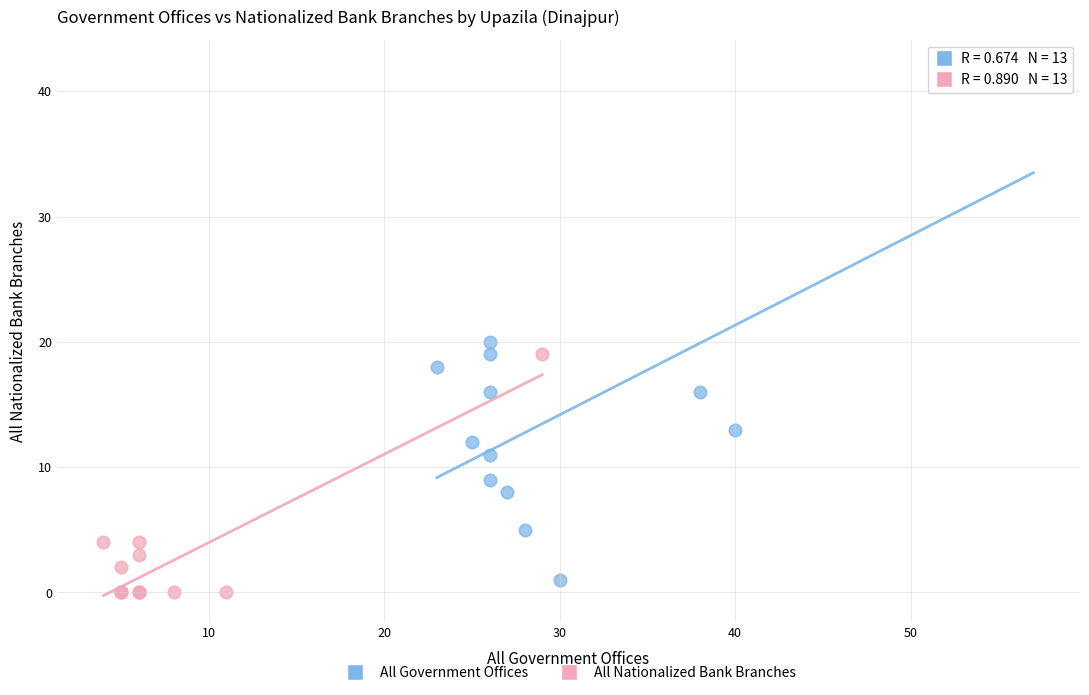

Which series contains the highest Y value?

All Government Offices